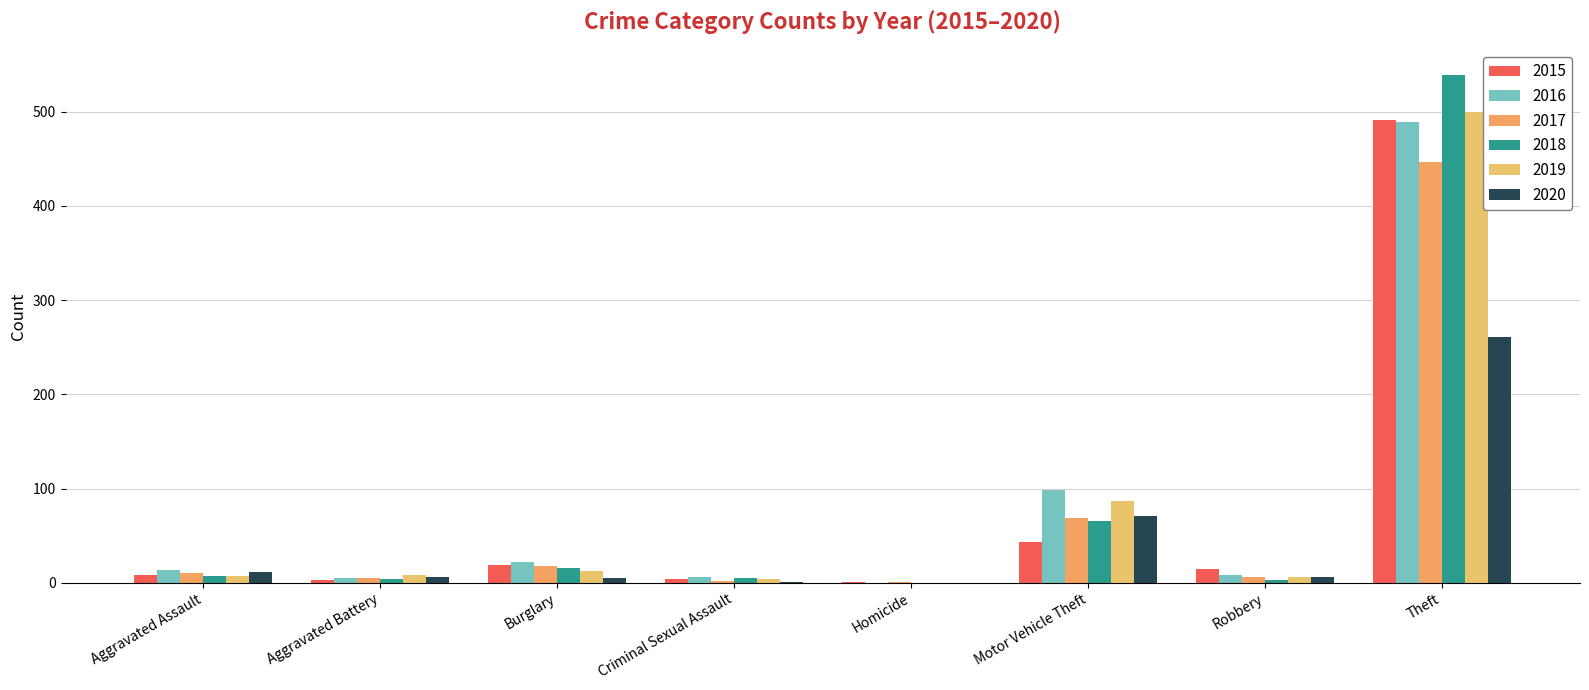

At Robbery, list the series in order from largest to smallest.

2015, 2016, 2017, 2019, 2020, 2018